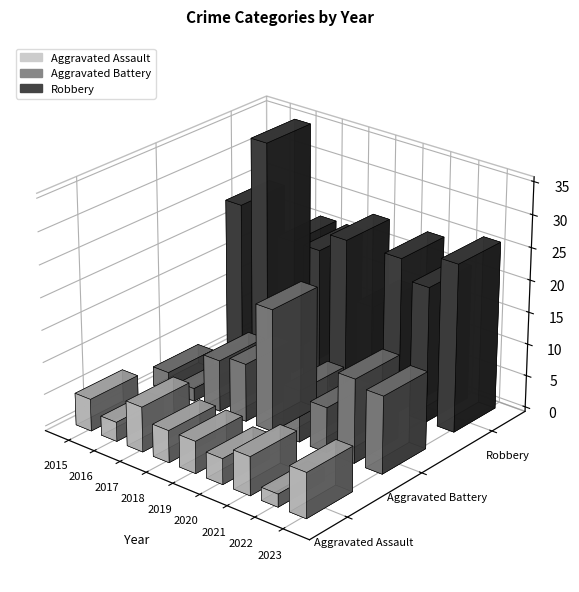

At how many categories does at least one series exceed 12?

9